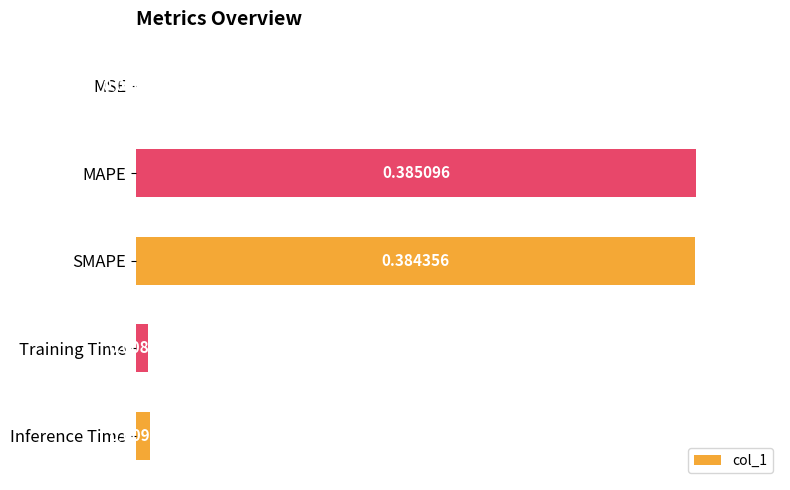

What is the sum of all values?

2.0